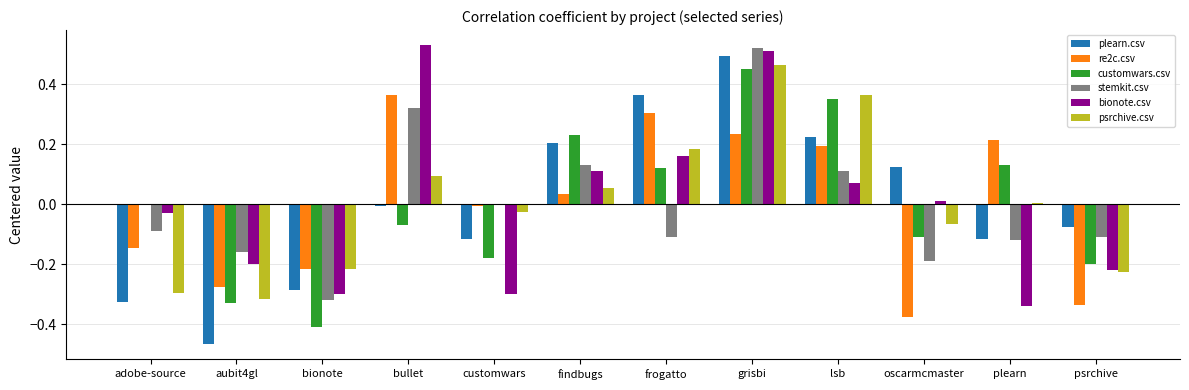

What are all the series names shown in the legend?

plearn.csv, re2c.csv, customwars.csv, stemkit.csv, bionote.csv, psrchive.csv